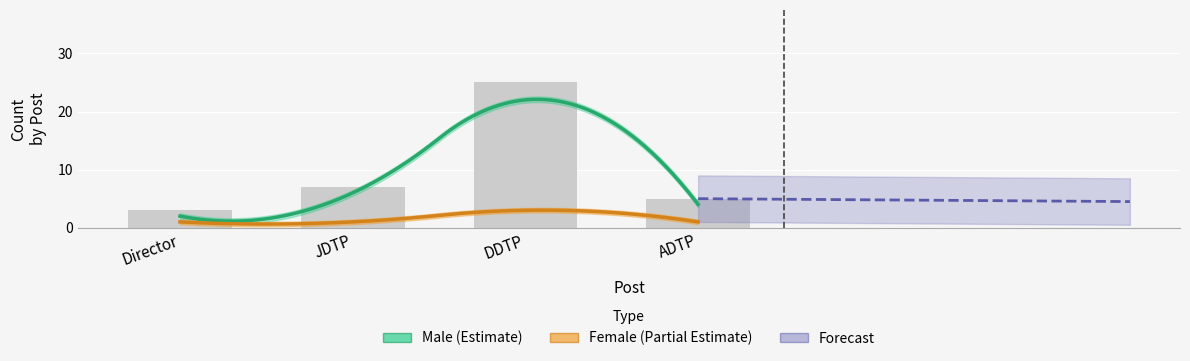

What is the sum of the values at Director and ADTP?

8